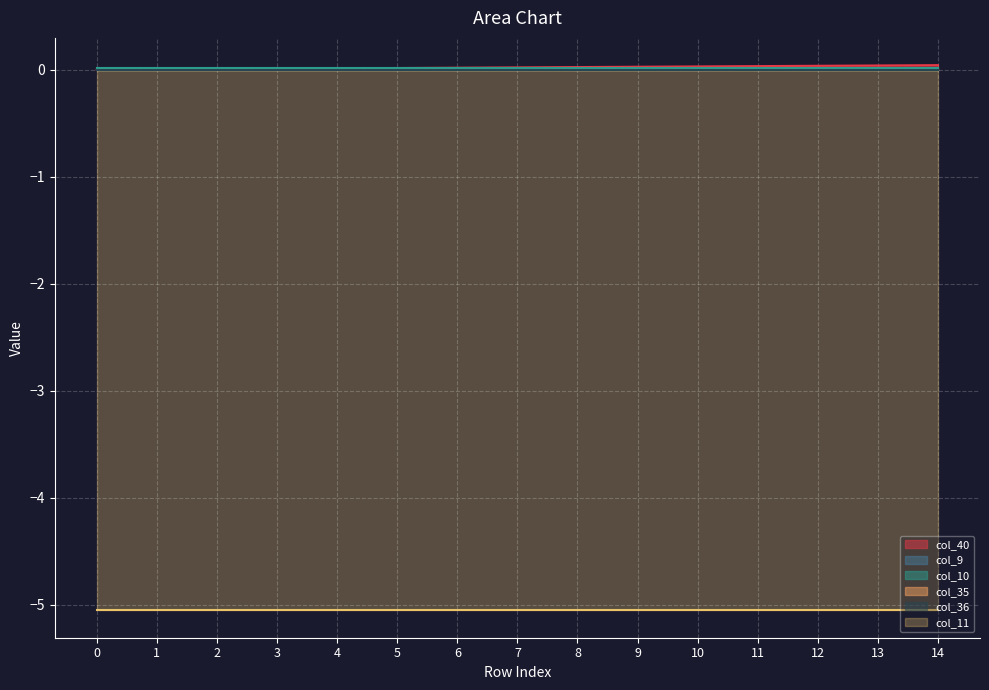

True or false: col_10 has a value of 0.0 at 8.

False